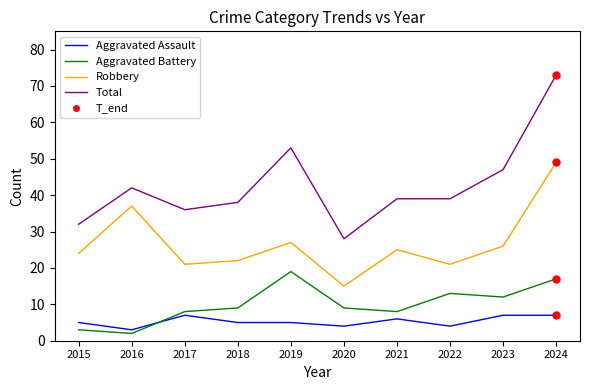

At how many categories does at least one series exceed 59?

1